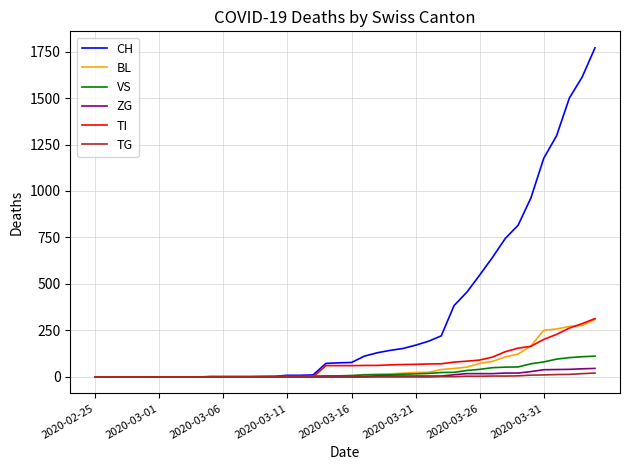

What is the greatest value displayed?

1770